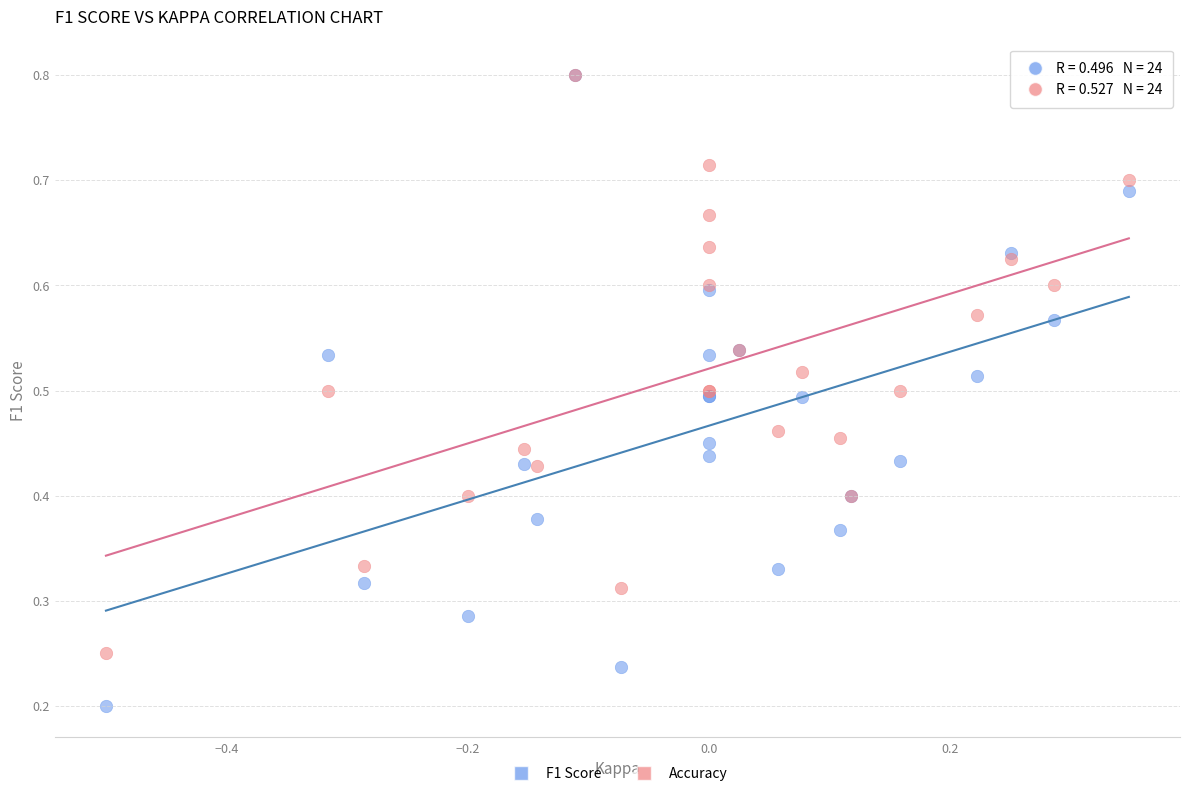

What are all the series names shown in the legend?

F1 Score, Accuracy